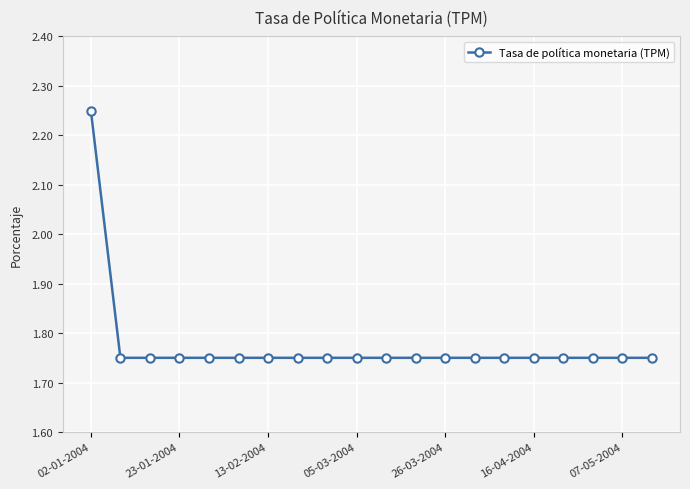

Count the values in the range 1 to 2.

19